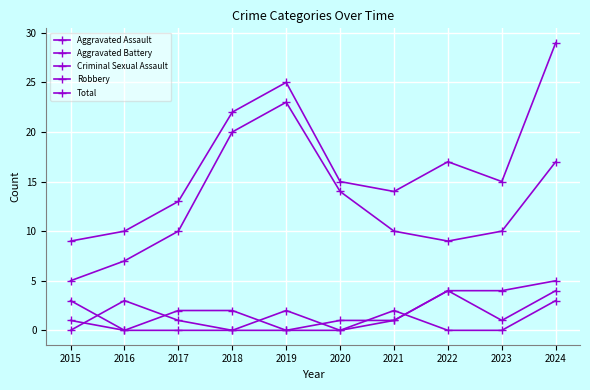

At which category is the sum across all series the highest?

2024